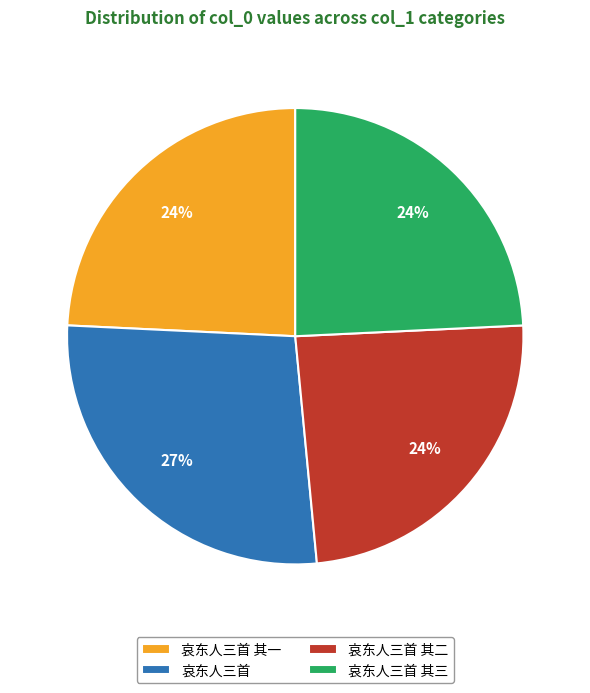

What is the largest slice in the pie chart?

哀东人三首